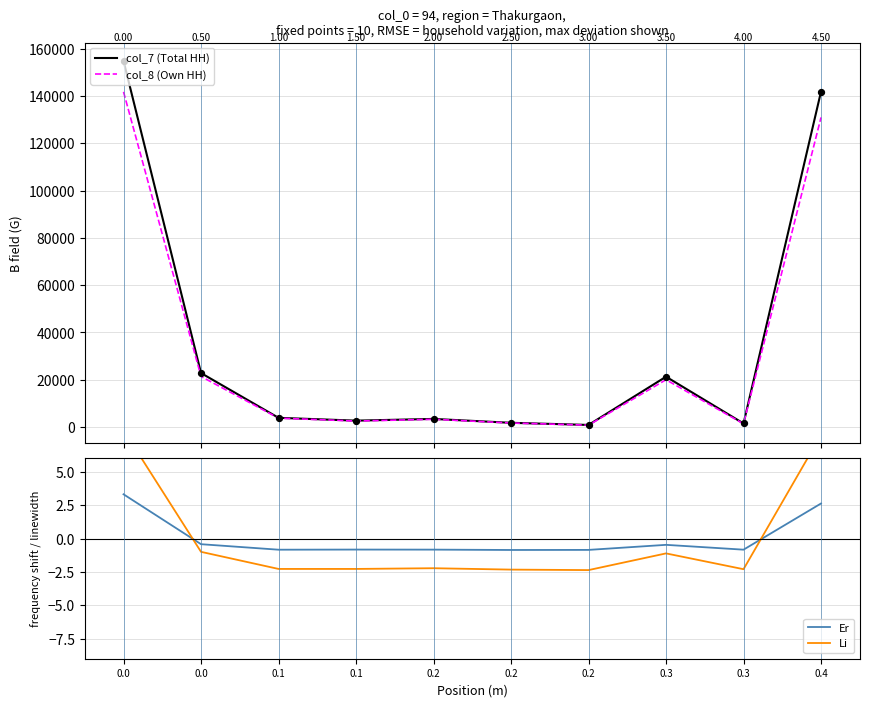

Is the value of Er at 0.0 greater than the value of col_8 (Own HH) at 0.3?

No